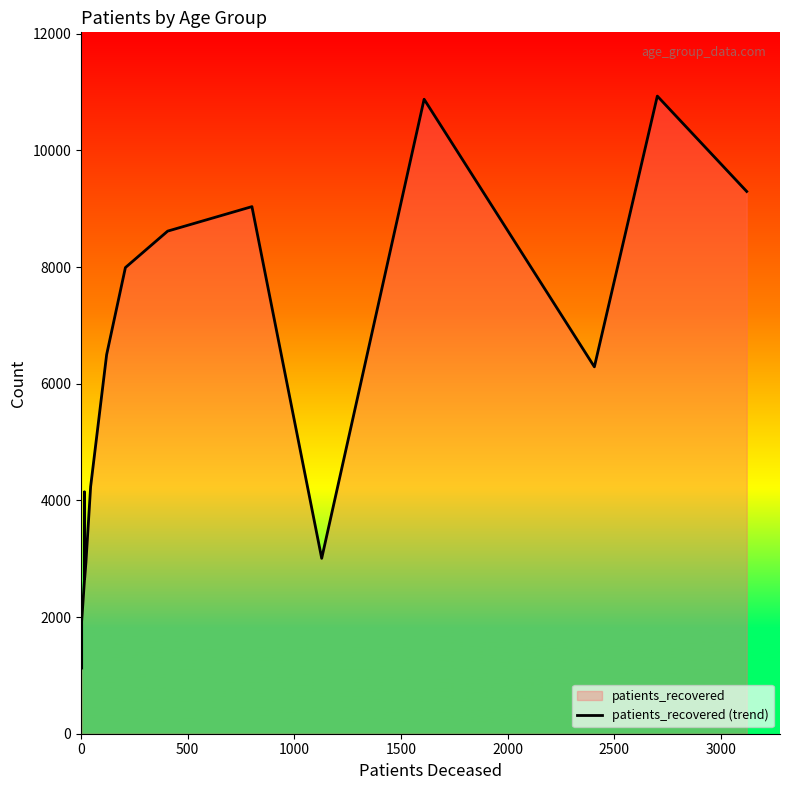

What is the value of the 16th point from the left?

9297